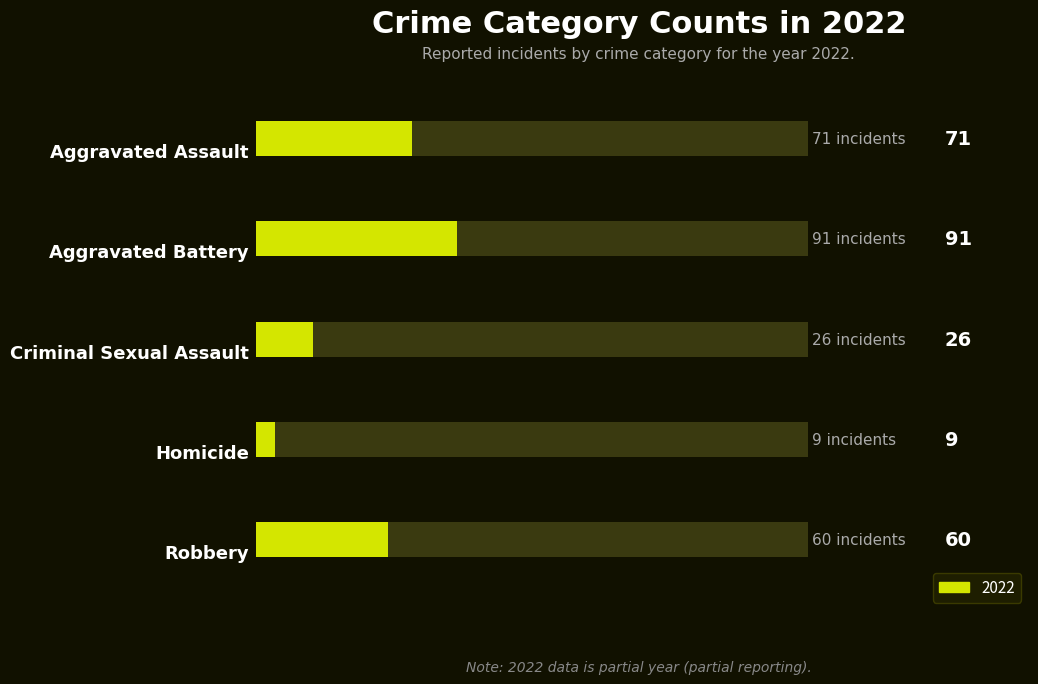

The value at 4 is 33. True or false?

False